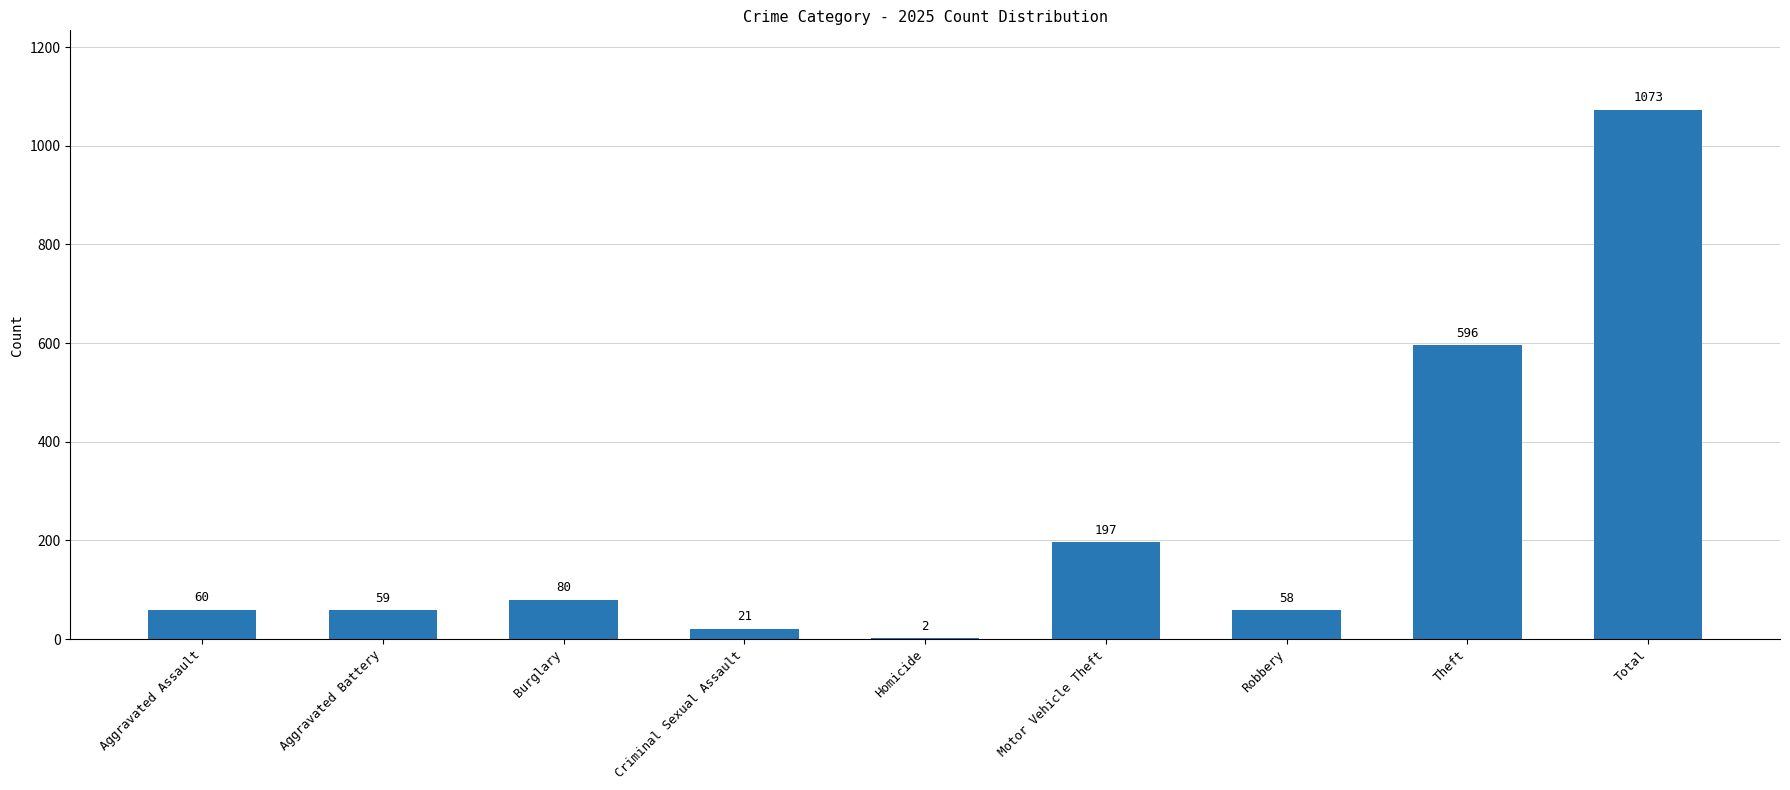

Where is the data nearest to the value 537?

Theft